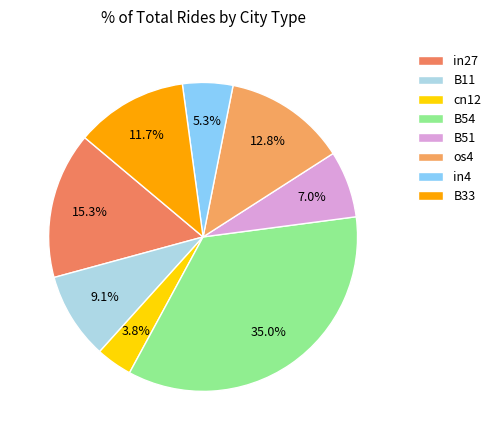

How many slices are in this pie chart?

8